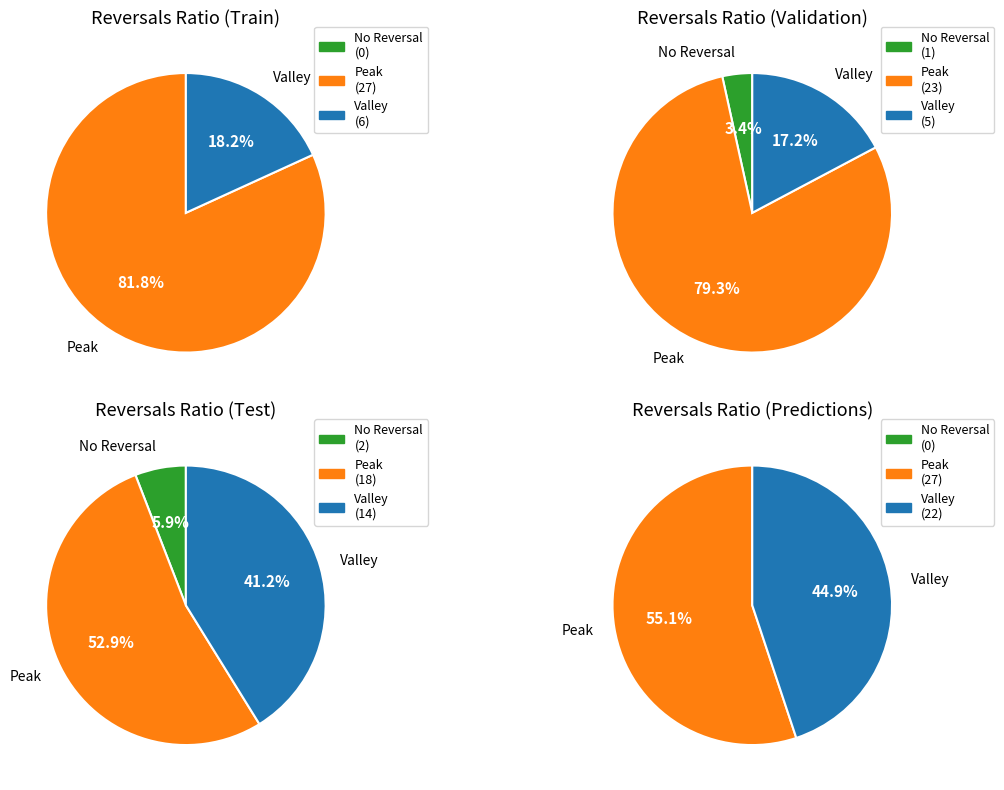

The 2020-02-29 slice represents 16% of the pie. True or false?

False